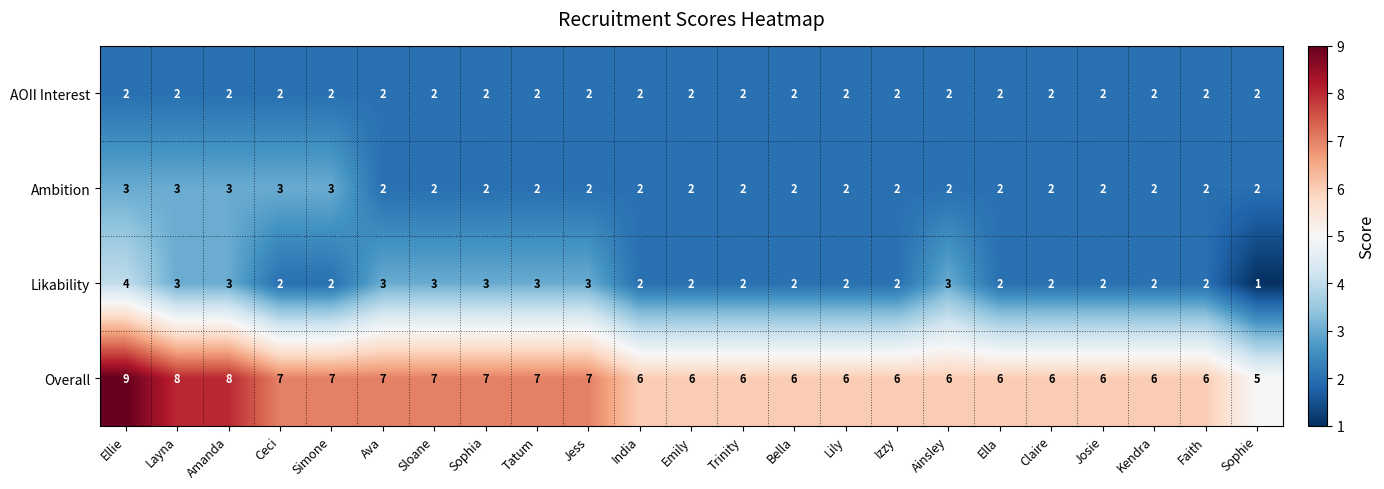

The Ambition series shows 1 at Josie. True or false?

False